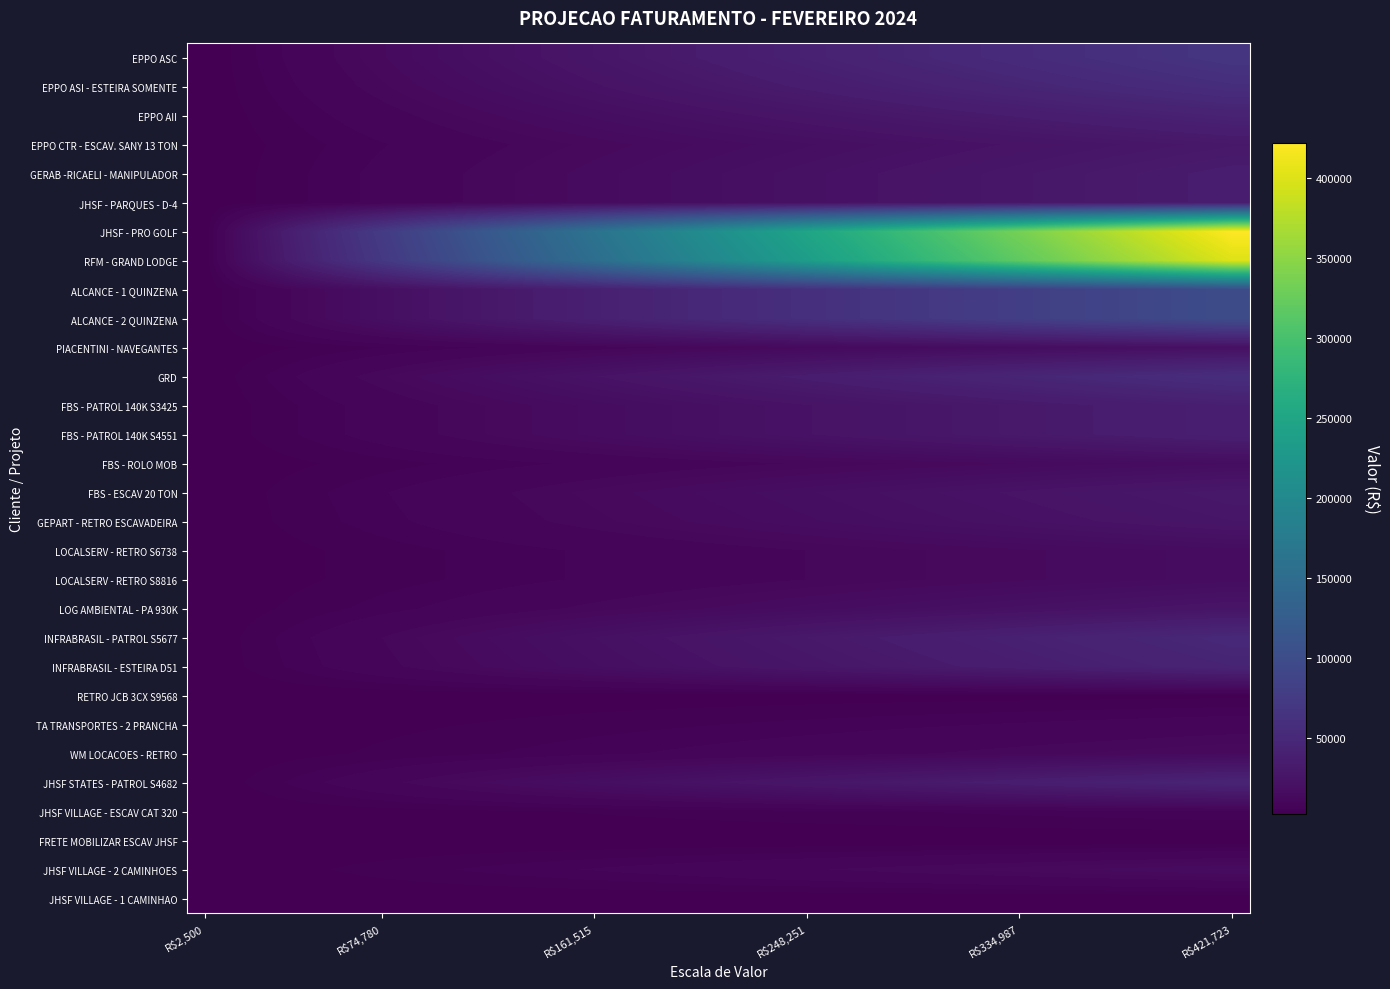

List the series in order of their peak value, highest first.

JHSF - PRO GOLF, RFM - GRAND LODGE, ALCANCE - 1 QUINZENA, ALCANCE - 2 QUINZENA, EPPO ASC, GRD, EPPO ASI - ESTEIRA SOMENTE, INFRABRASIL - PATROL S5677, INFRABRASIL - ESTEIRA D51, JHSF STATES - PATROL S4682, EPPO AII, FBS - PATROL 140K S3425, FBS - PATROL 140K S4551, GERAB -RICAELI - MANIPULADOR, JHSF - PARQUES - D-4, EPPO CTR - ESCAV. SANY 13 TON, FBS - ESCAV 20 TON, GEPART - RETRO ESCAVADEIRA, LOG AMBIENTAL - PA 930K, PIACENTINI - NAVEGANTES, FBS - ROLO MOB, LOCALSERV - RETRO S6738, LOCALSERV - RETRO S8816, JHSF VILLAGE - 2 CAMINHOES, WM LOCACOES - RETRO, TA TRANSPORTES - 2 PRANCHA, JHSF VILLAGE - ESCAV CAT 320, RETRO JCB 3CX S9568, JHSF VILLAGE - 1 CAMINHAO, FRETE MOBILIZAR ESCAV JHSF